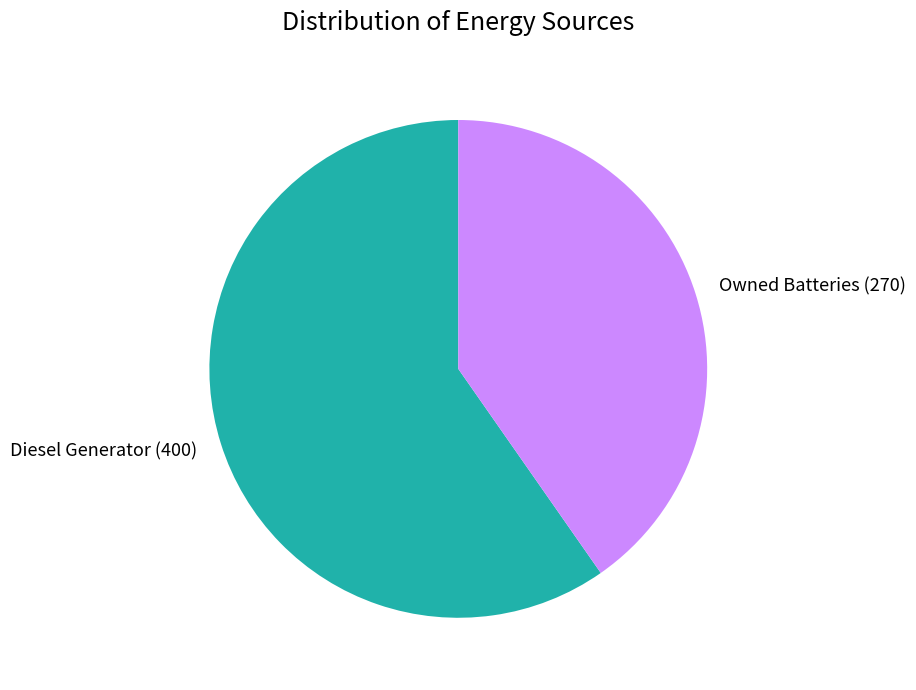

What is the majority slice?

Diesel Generator (400)